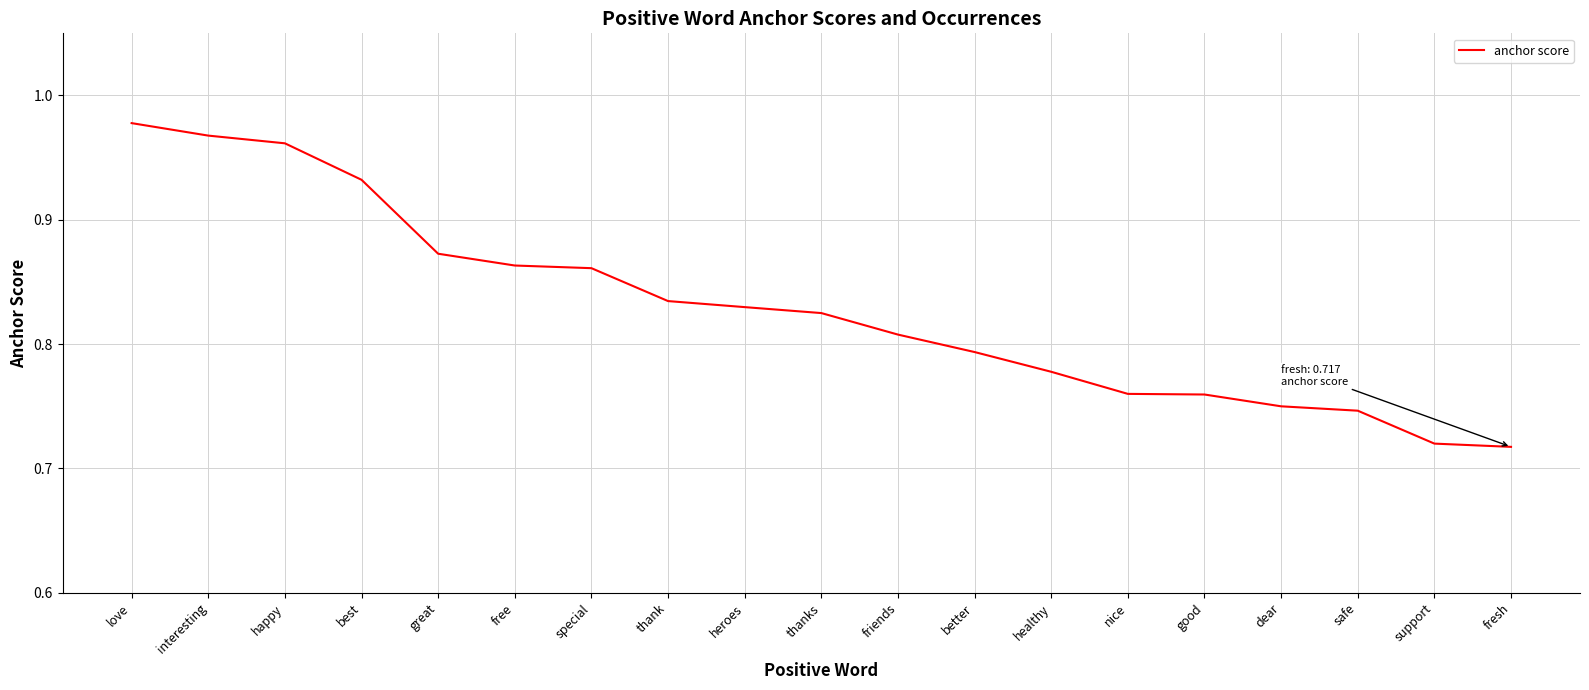

True or false: the data shows 0.5 at support.

False